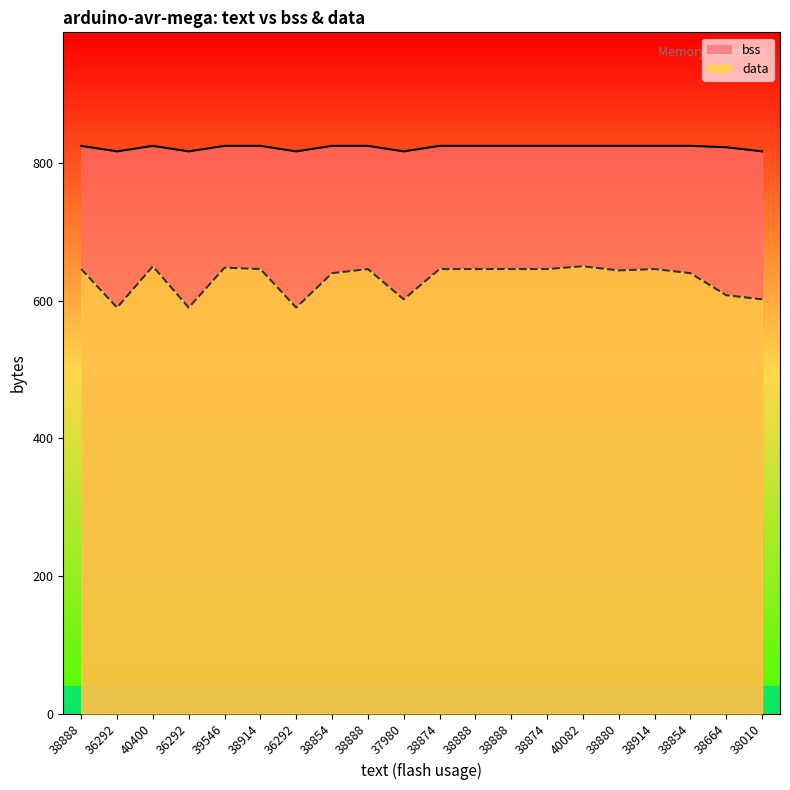

Reading right to left, list all the values displayed in this chart.

bss: 817	823	825	825	825	825	825	825	825	825	817	825	825	817	825	825	817	825	817	825
data: 602	608	640	646	644	650	646	646	646	646	602	646	640	590	646	648	590	650	590	646